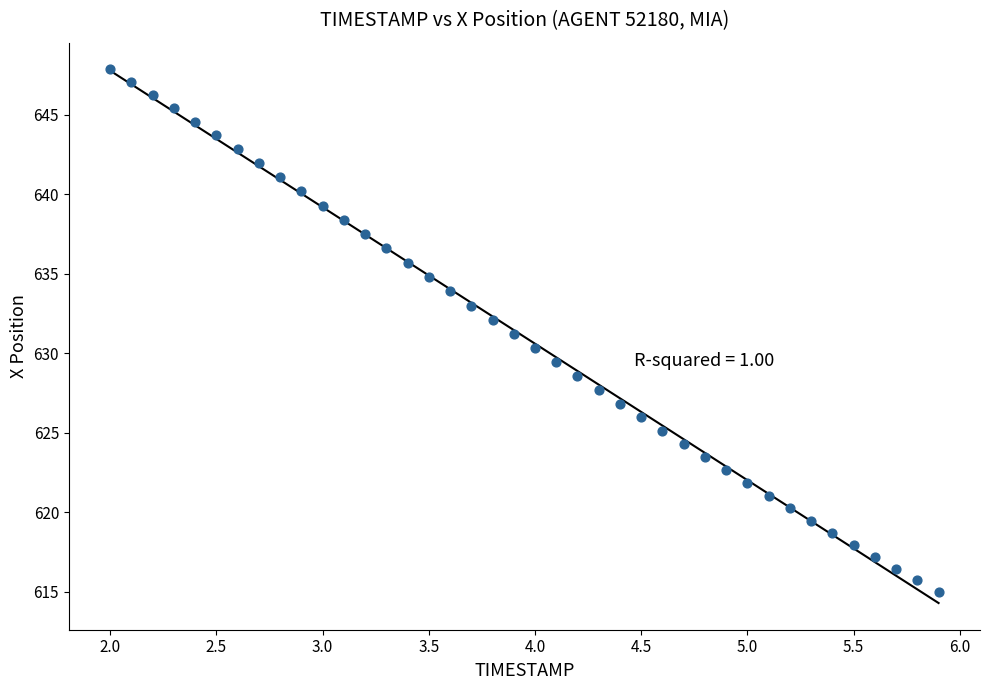

What is the range of Y values (max minus min)?

32.9